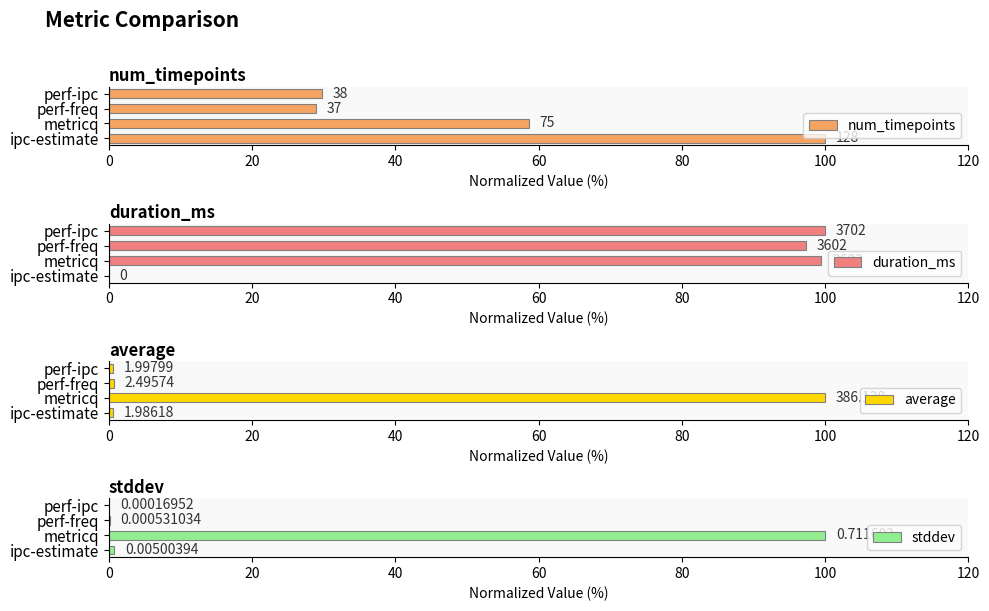

How many data points does each series have?

4